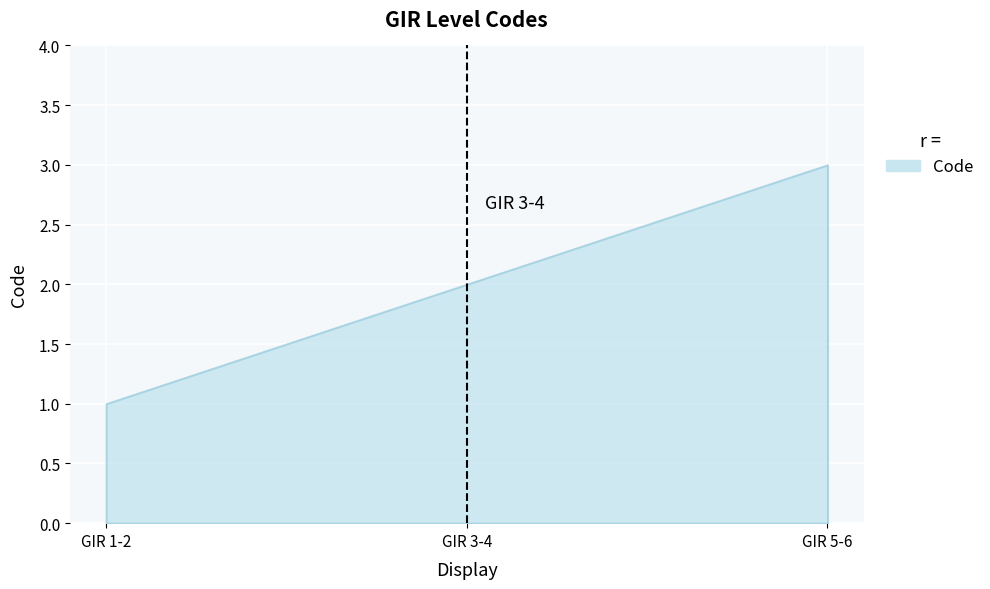

Rank the categories by value from lowest to highest.

GIR 1-2, GIR 3-4, GIR 5-6